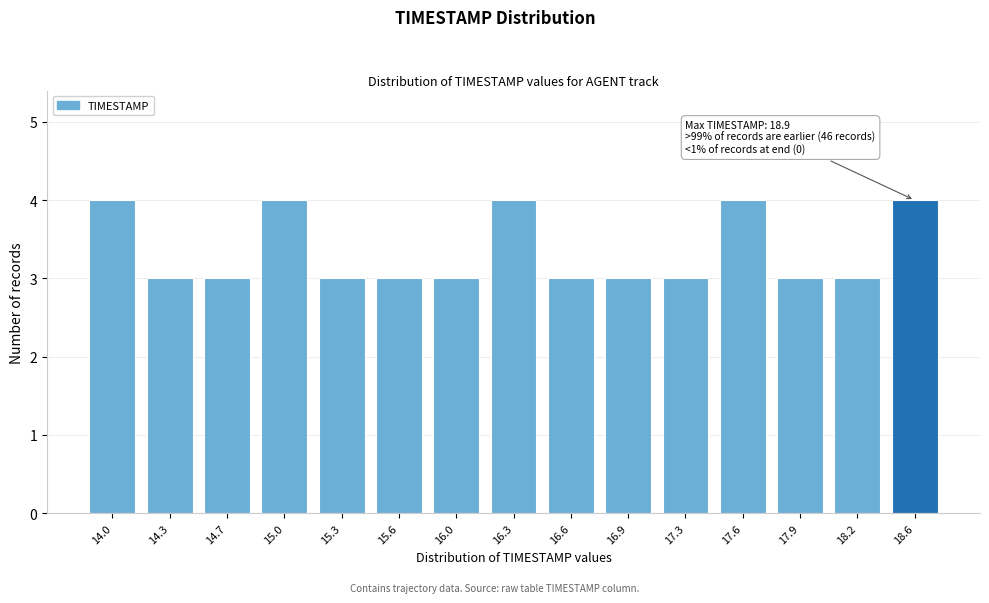

Reading right to left, list all the values displayed in this chart.

4	3	3	4	3	3	3	4	3	3	3	4	3	3	4